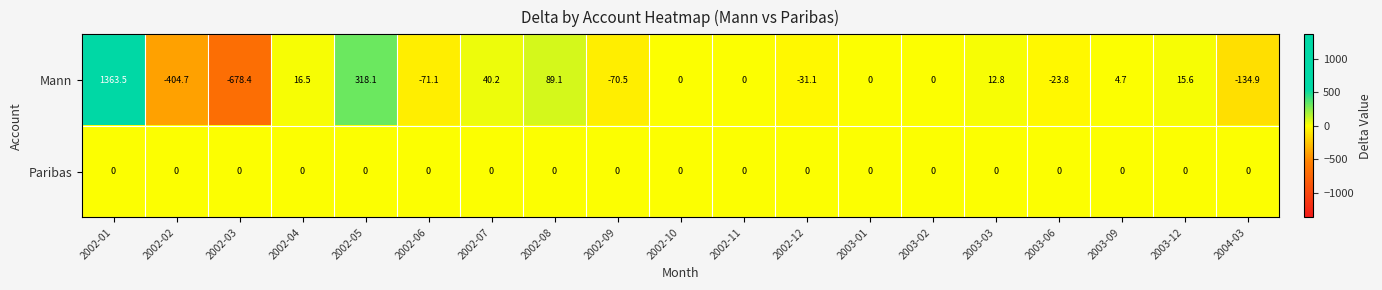

Count the number of data series in this chart.

2